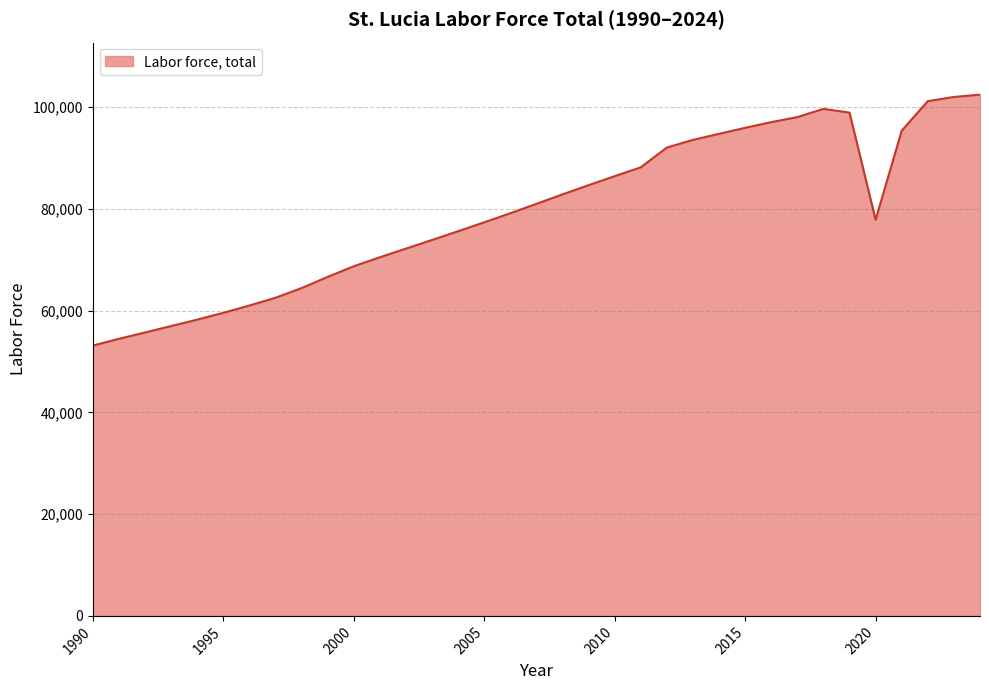

Reading right to left, list all the values displayed in this chart.

102438	101981	101159	95355	77845	98910	99636	98031	97030	95917	94736	93542	92038	88151	86415	84639	82831	80971	79125	77341	75589	73869	72170	70471	68701	66610	64414	62511	60988	59551	58216	56953	55689	54444	53115